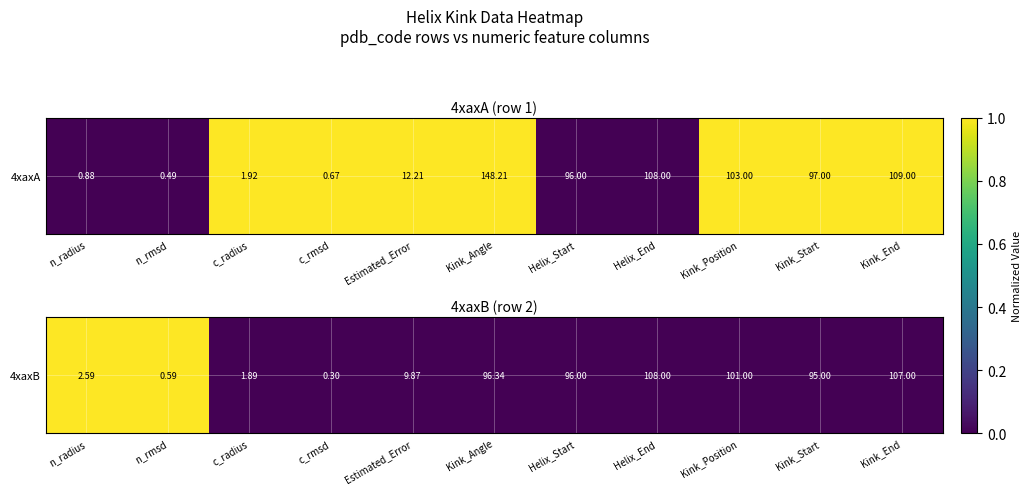

What is the average value?

0.2